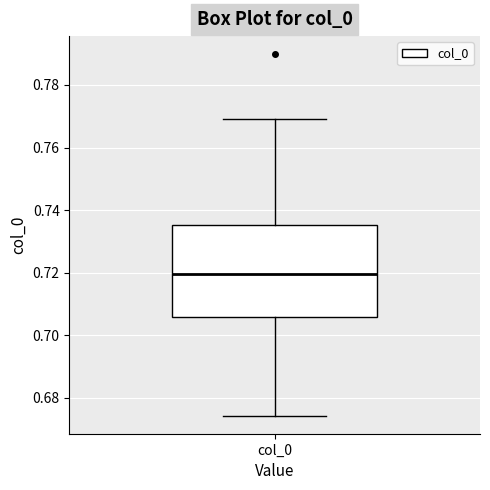

Transcribe this box plot: give where the median line is, the range the box spans, and where the two whiskers end, as read against the y-axis. The values are not printed on the chart, so give them approximately, as read against the axis.

median 0.720, box 0.706 to 0.736, whiskers 0.674 to 0.770